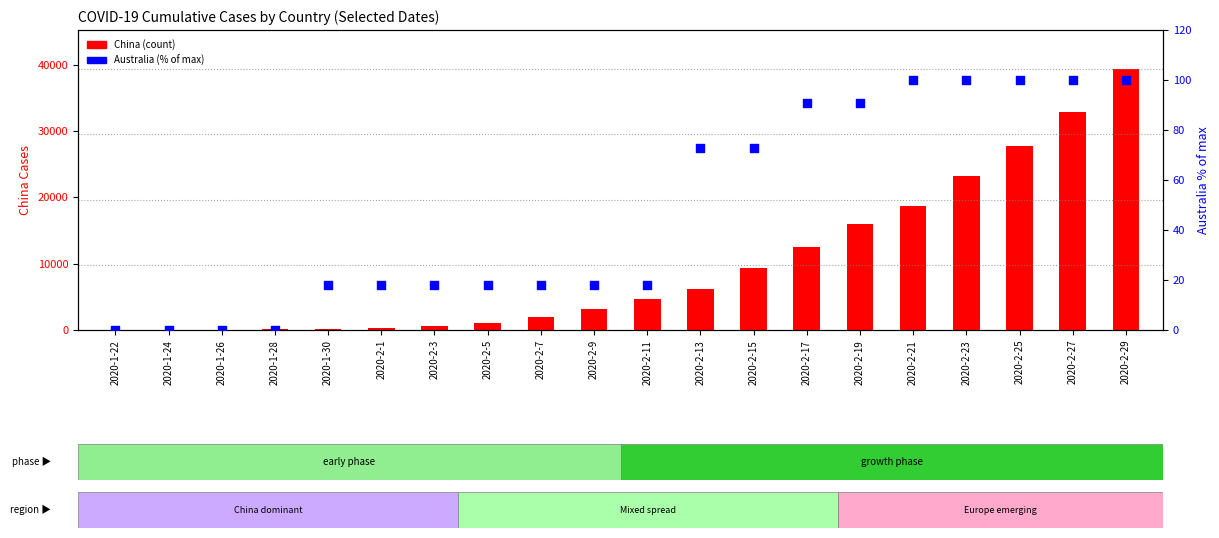

Which series has the widest spread of Y values?

China (count)